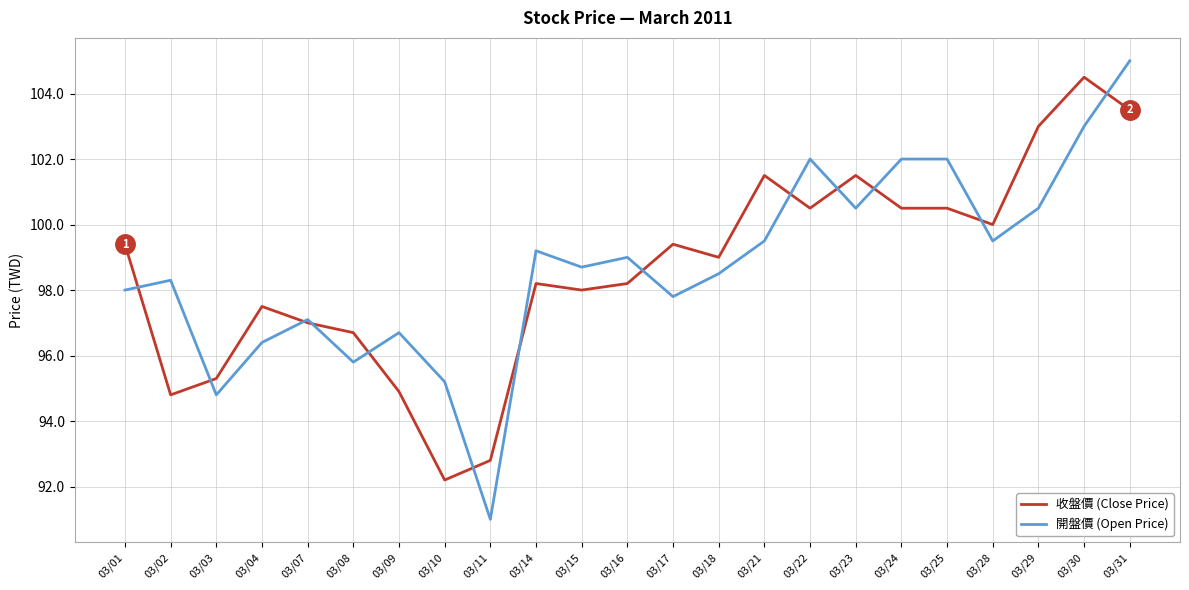

Is it true that 收盤價 (Close Price) equals 40.0 at 03/09?

False